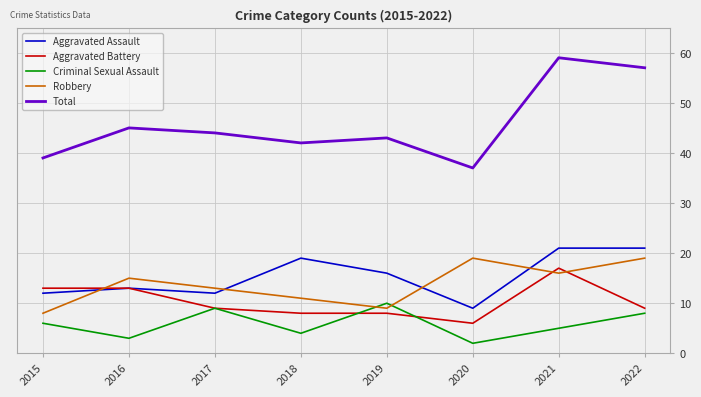

What is the total value across all series at 2021?

118